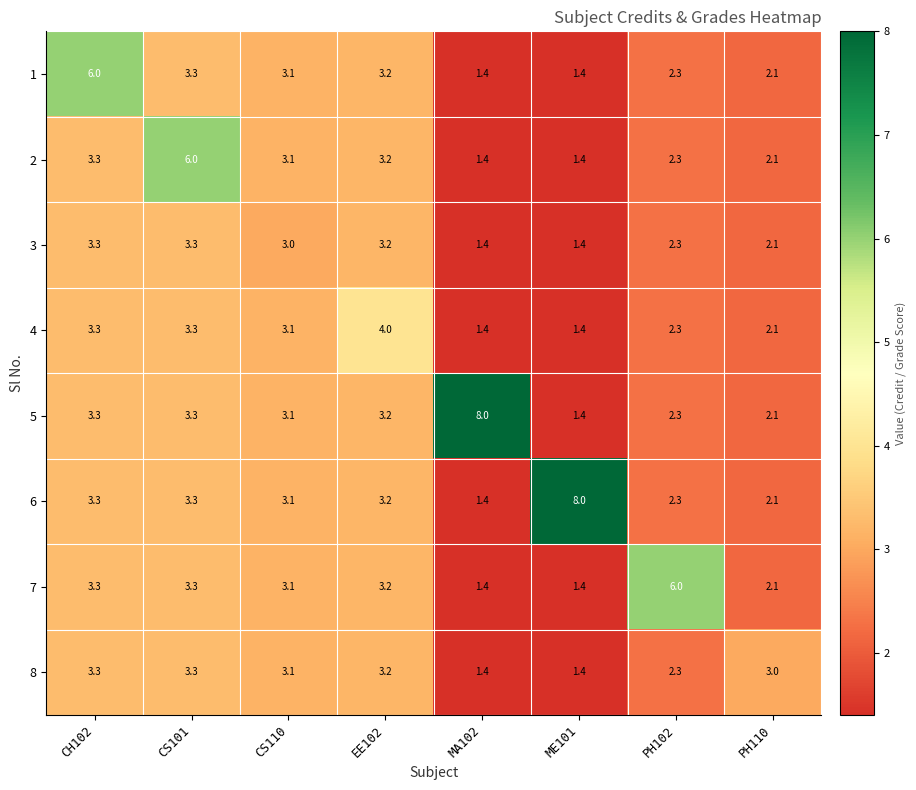

How many categories are shown in the chart?

8